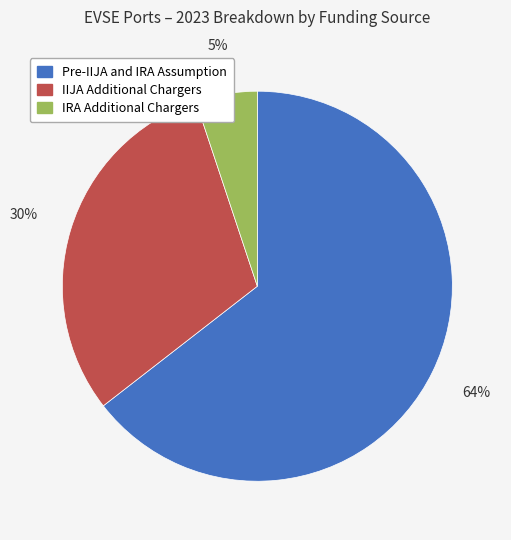

To the nearest percent, what is the difference between the IIJA Additional Chargers and Pre-IIJA and IRA Assumption slice percentages?

34%